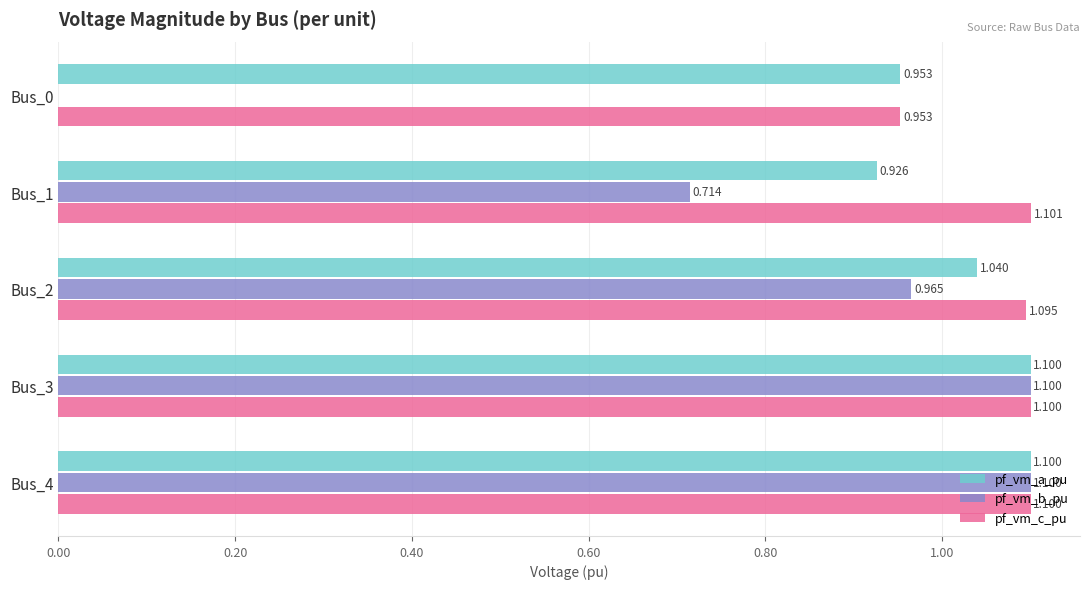

What are all the series names shown in the legend?

pf_vm_a_pu, pf_vm_b_pu, pf_vm_c_pu